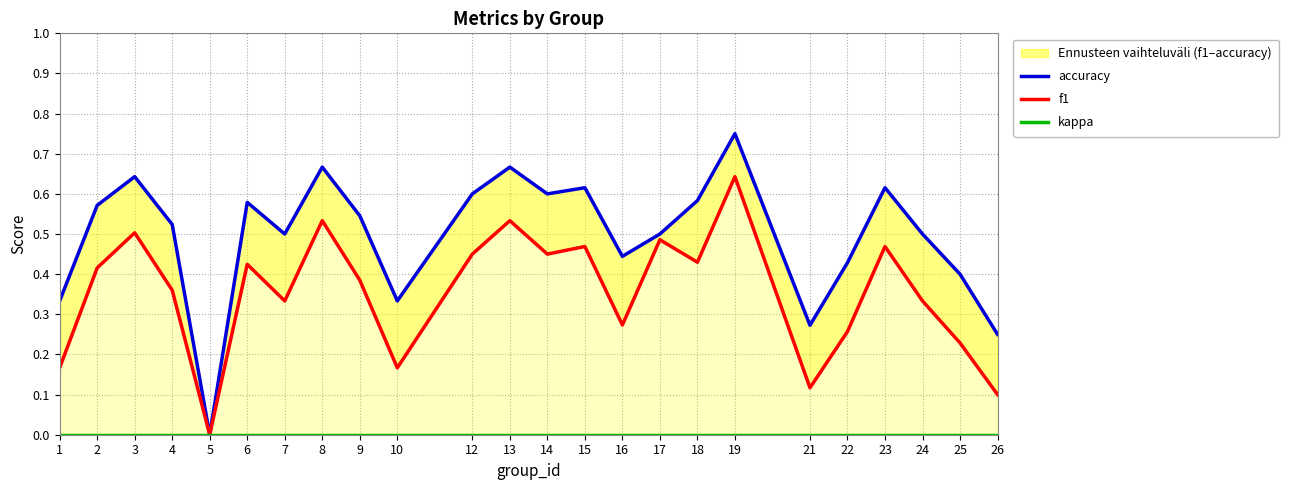

The accuracy series shows 0.2 at 17. True or false?

False